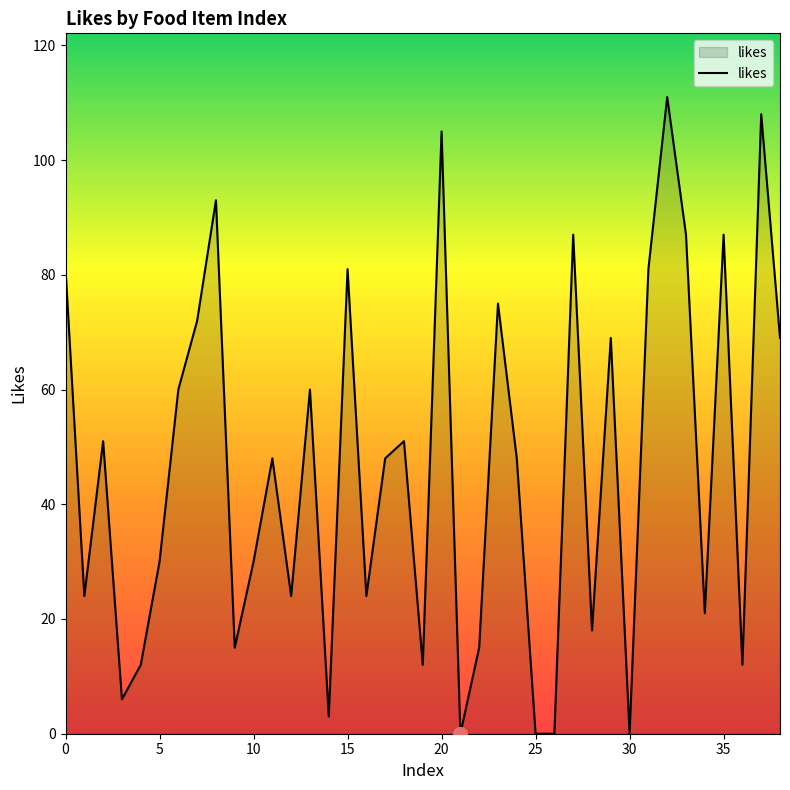

What is the difference between the maximum and minimum values?

111